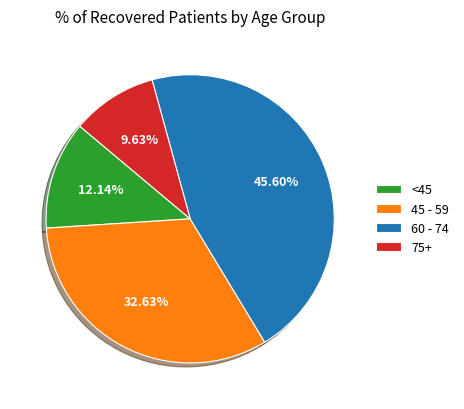

Do 45 - 59 and 75+ together represent more than half of the pie?

No